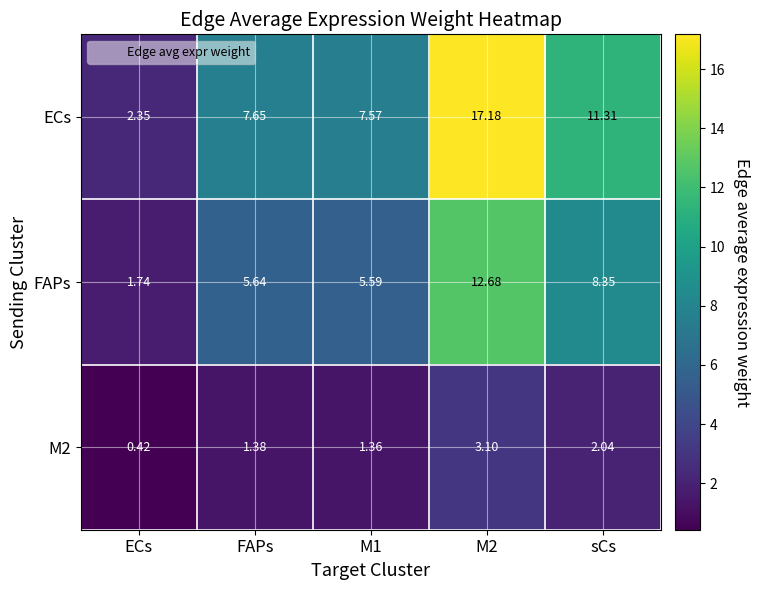

Where is ECs nearest to the value 9?

FAPs